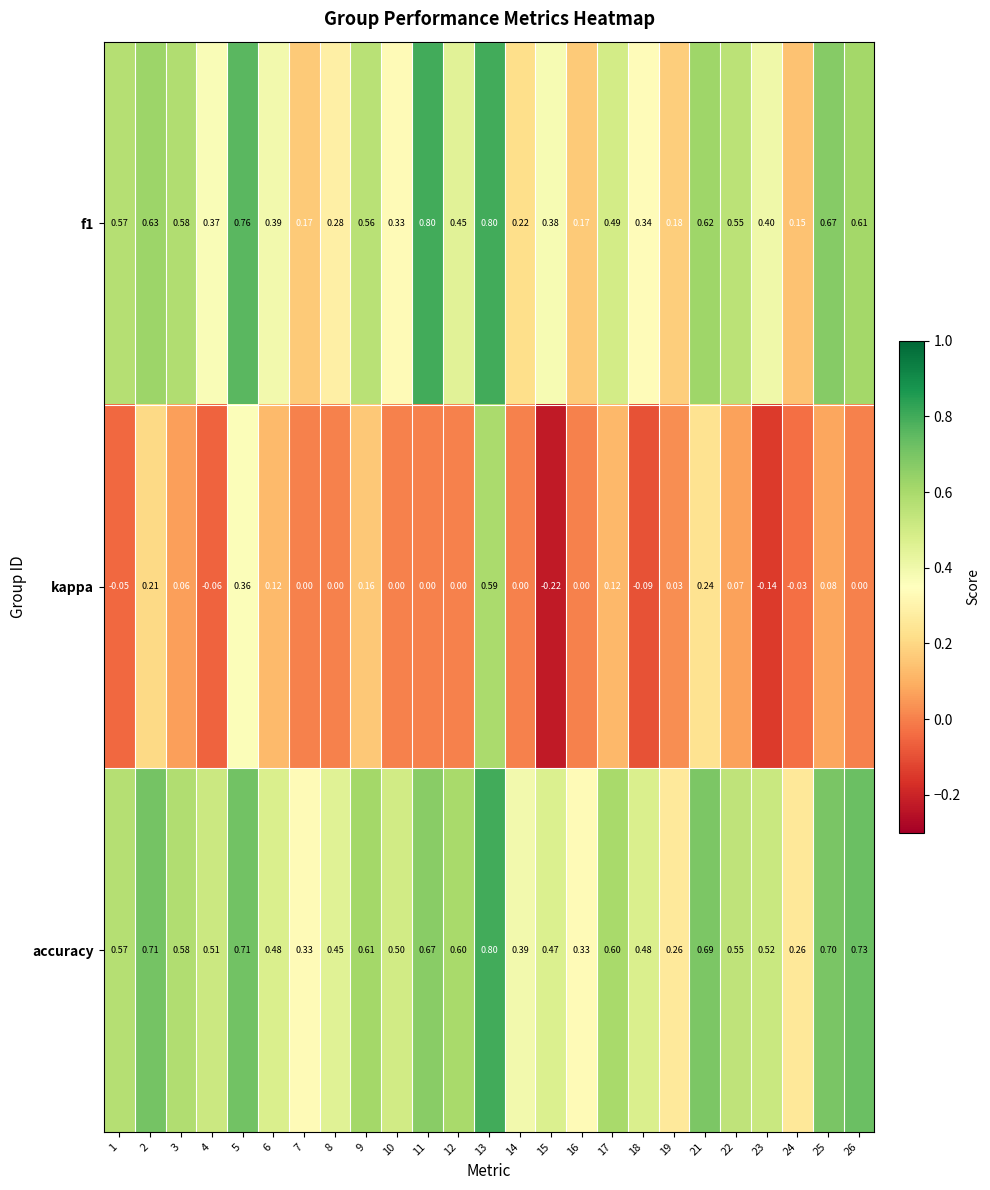

Between 12 and 18, which series saw the biggest shift?

accuracy